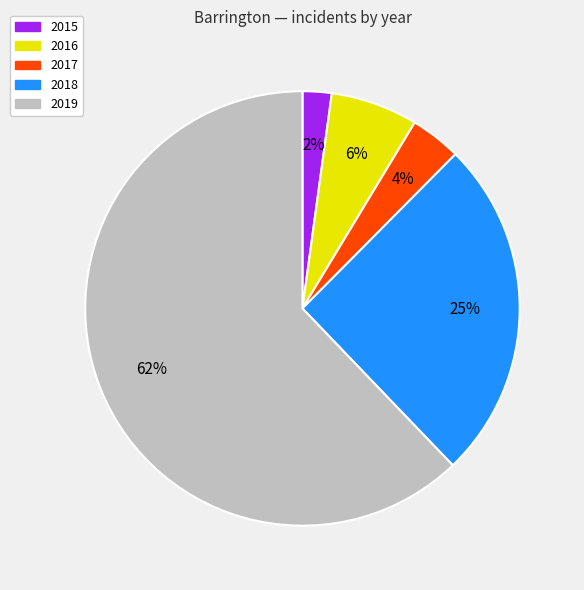

Between 2015 and 2016, which is larger?

2016